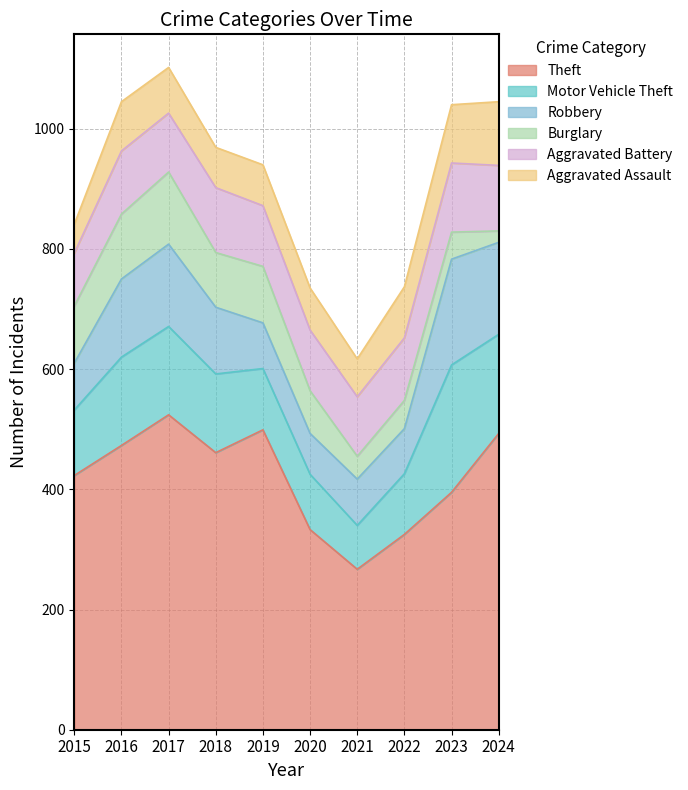

Which category has the highest value across all series?

2017